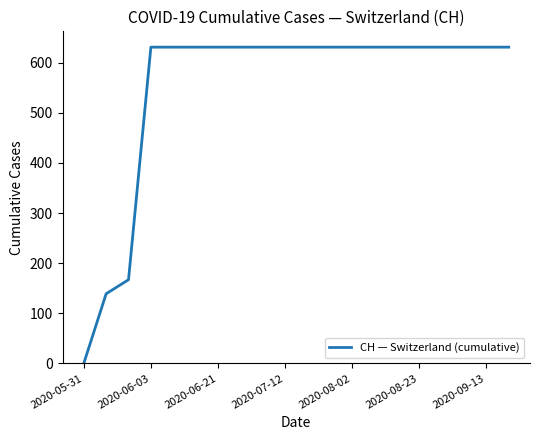

What is the difference between the maximum and minimum values?

631